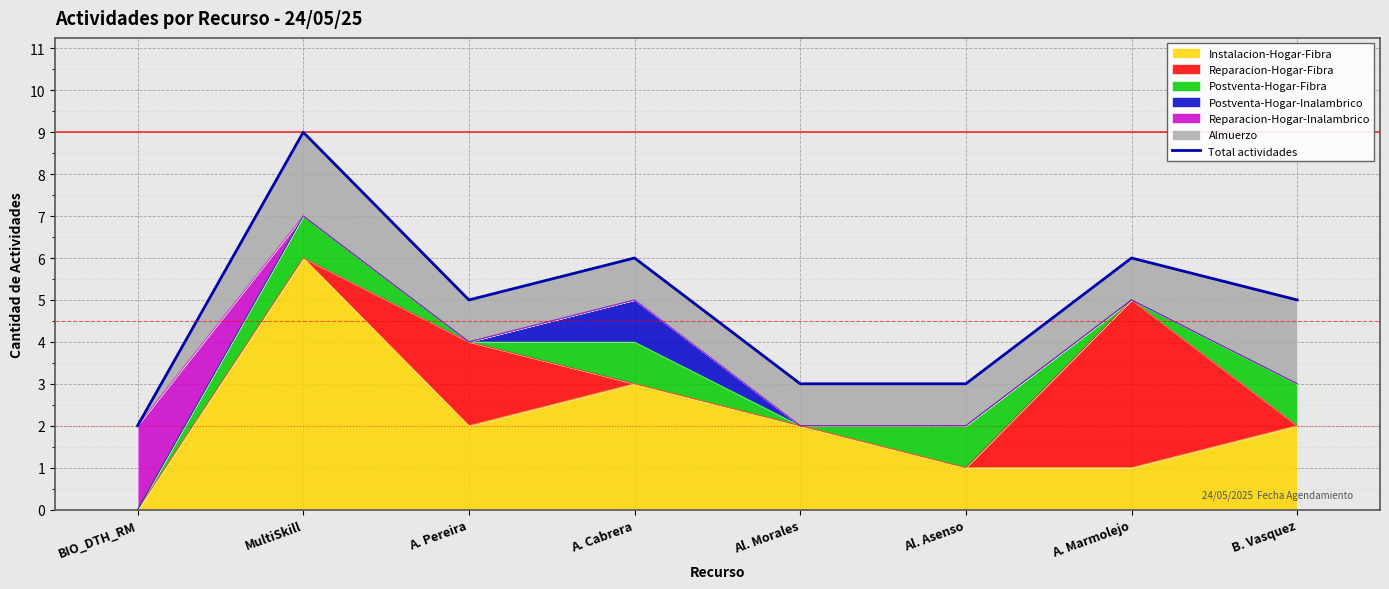

At which label is the value closest to 5?

A. Pereira